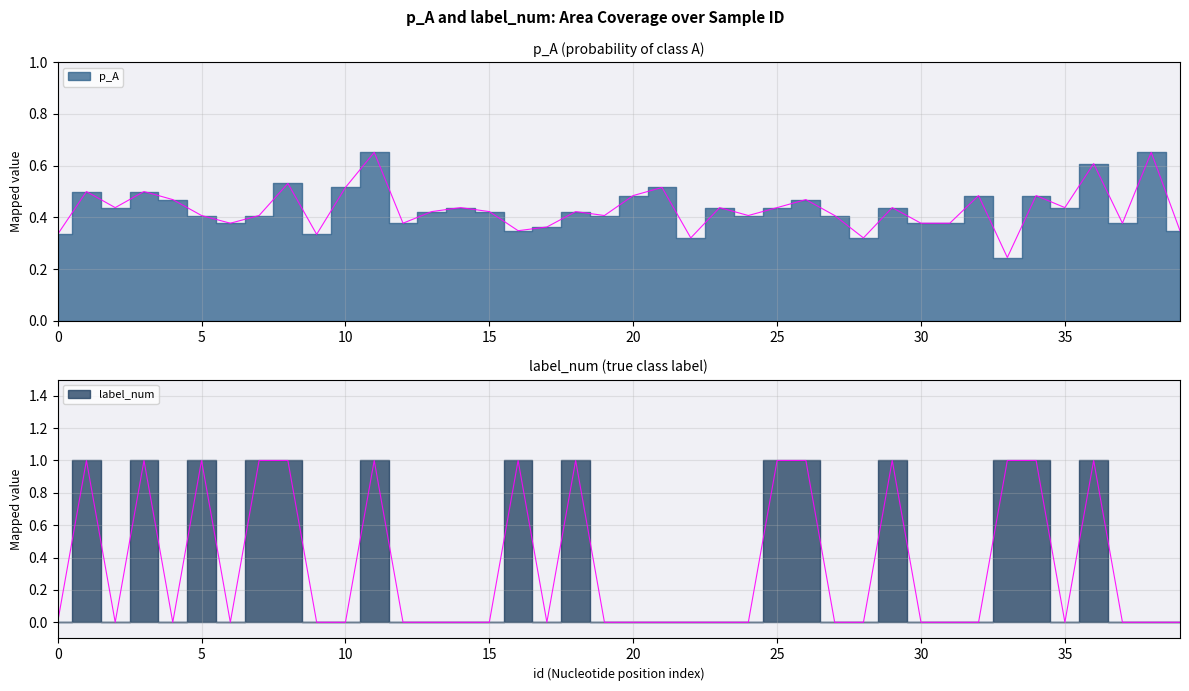

How many lines are shown in the chart?

2